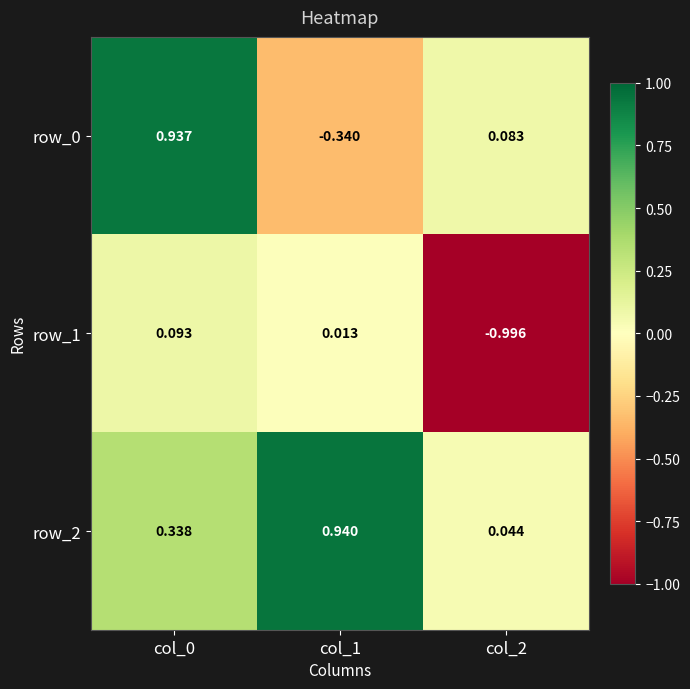

At which label does row_0 reach its peak?

col_0